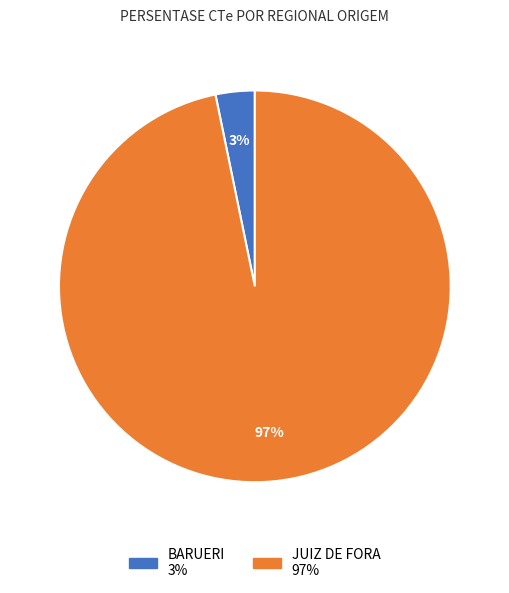

To the nearest percent, what percentage of the pie is JUIZ DE FORA?

97%